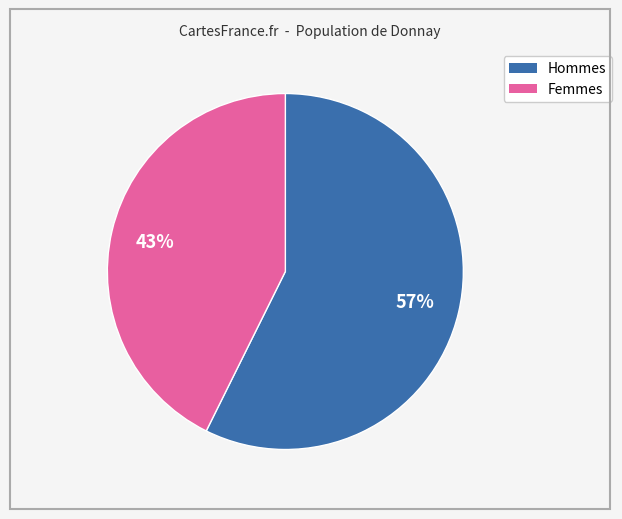

To the nearest percent, what is the average slice percentage?

50%